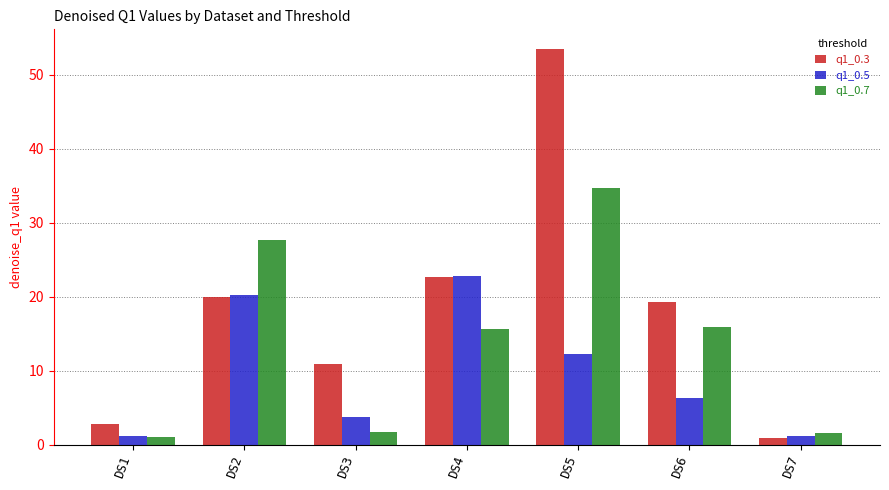

List the series in order of their overall mean, highest first.

q1_0.3, q1_0.7, q1_0.5